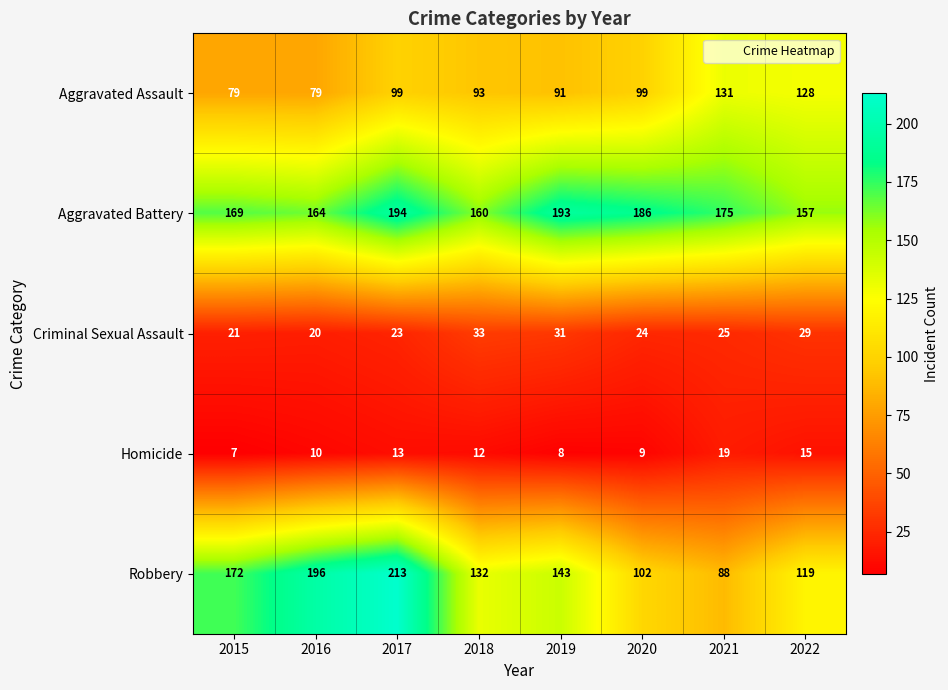

What is the difference between the Criminal Sexual Assault values at 2015 and 2021?

4